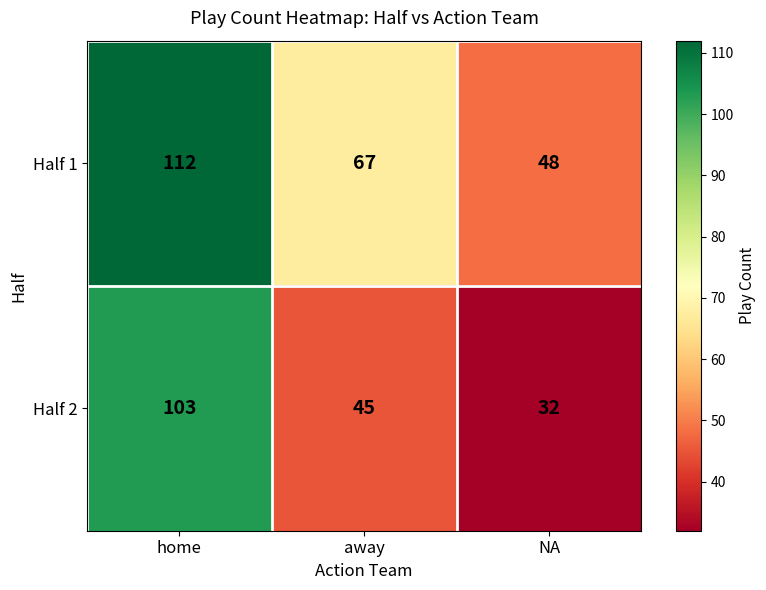

Which series has the widest spread of values?

Half 2